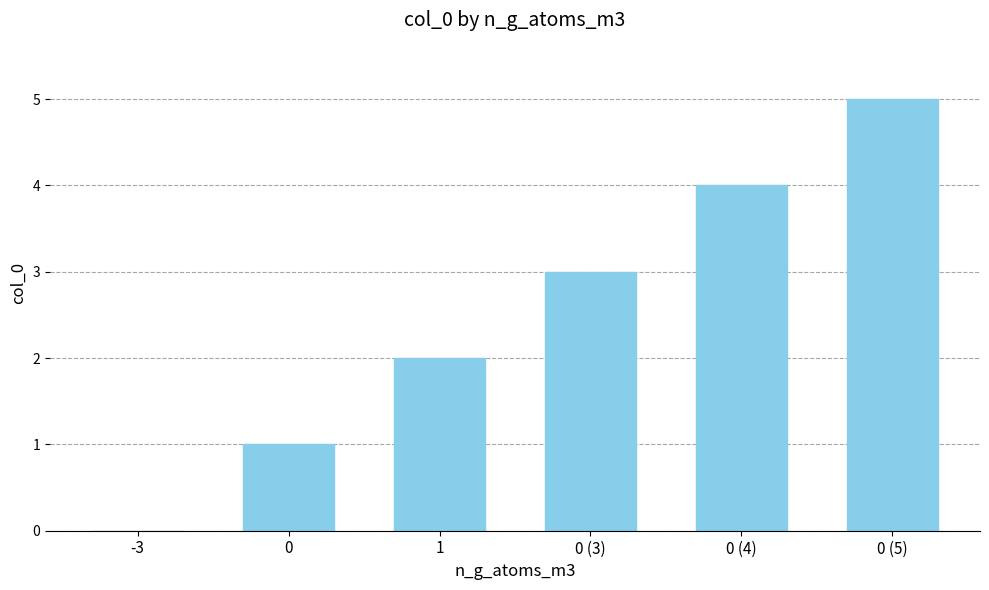

Reading right to left, what are all the values shown in this chart?

0 (5)=5	0 (4)=4	0 (3)=3	1=2	0=1	-3=0